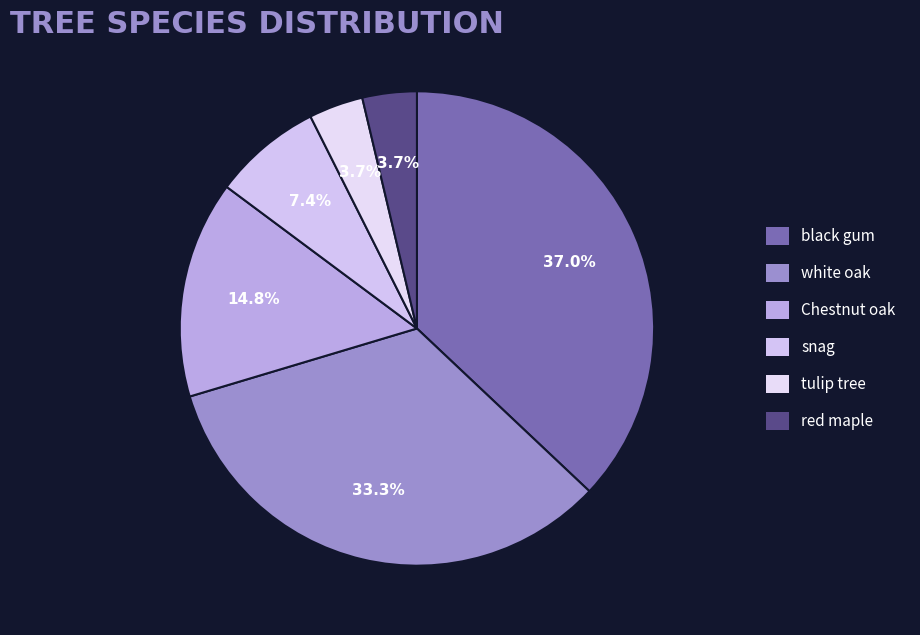

Count the number of slices in the pie.

6